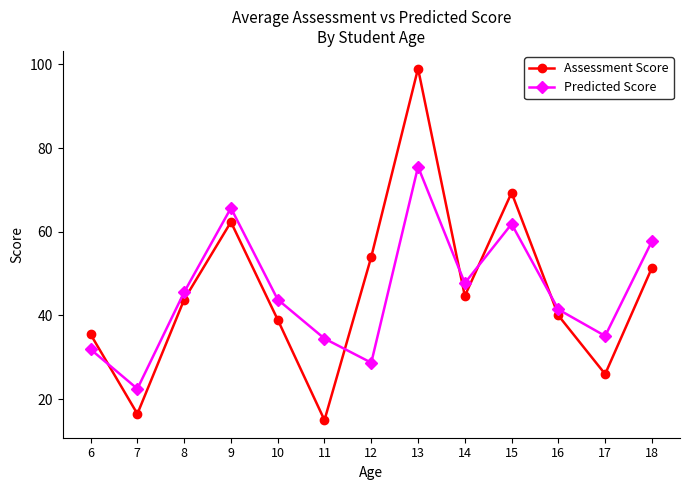

Which label corresponds to the smallest value in the chart?

11